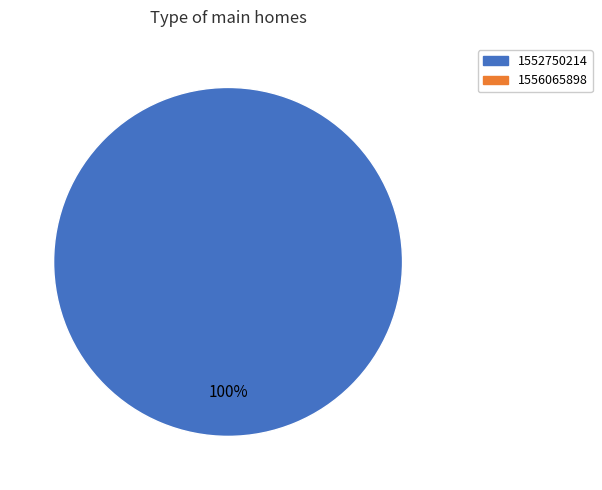

Is there a majority slice in this chart?

Yes